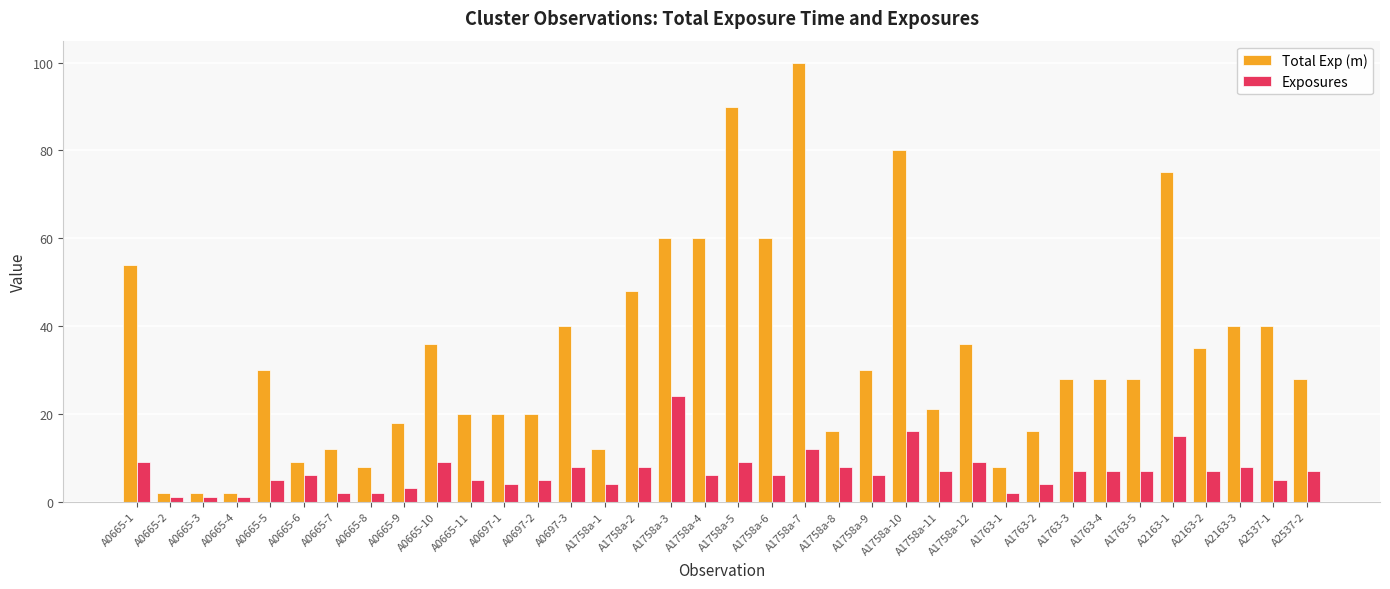

What is the sum of the Exposures values at A0665-4 and A1763-1?

3